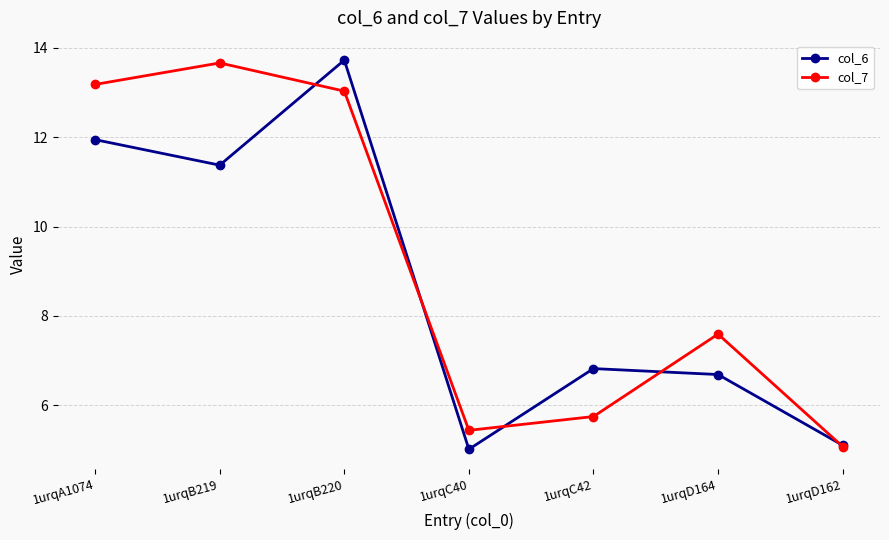

Where do col_6 and col_7 first cross each other?

1urqB219 and 1urqB220